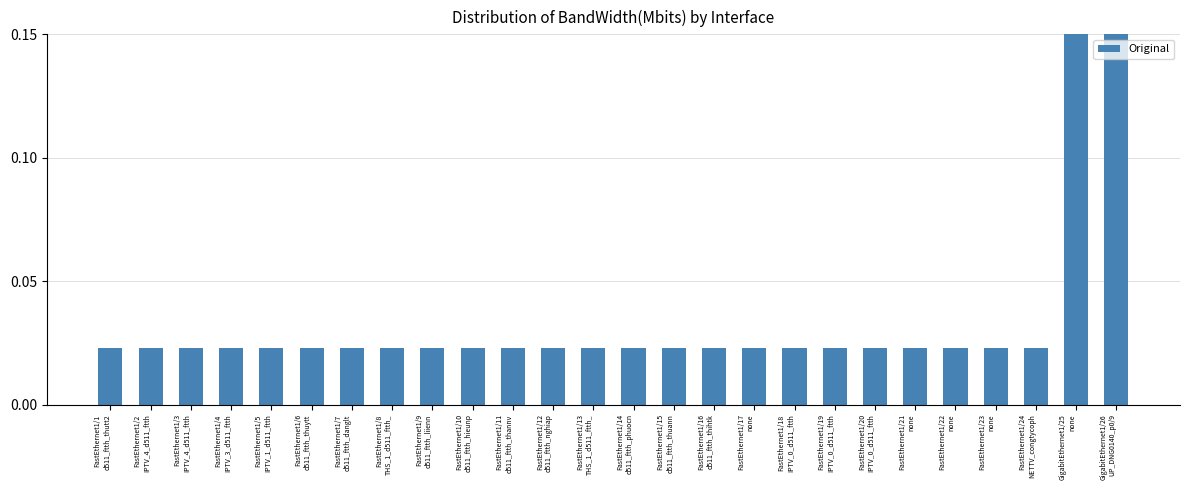

The chart shows a value of 0.2 at GigabitEthernet1/25
none. True or false?

True